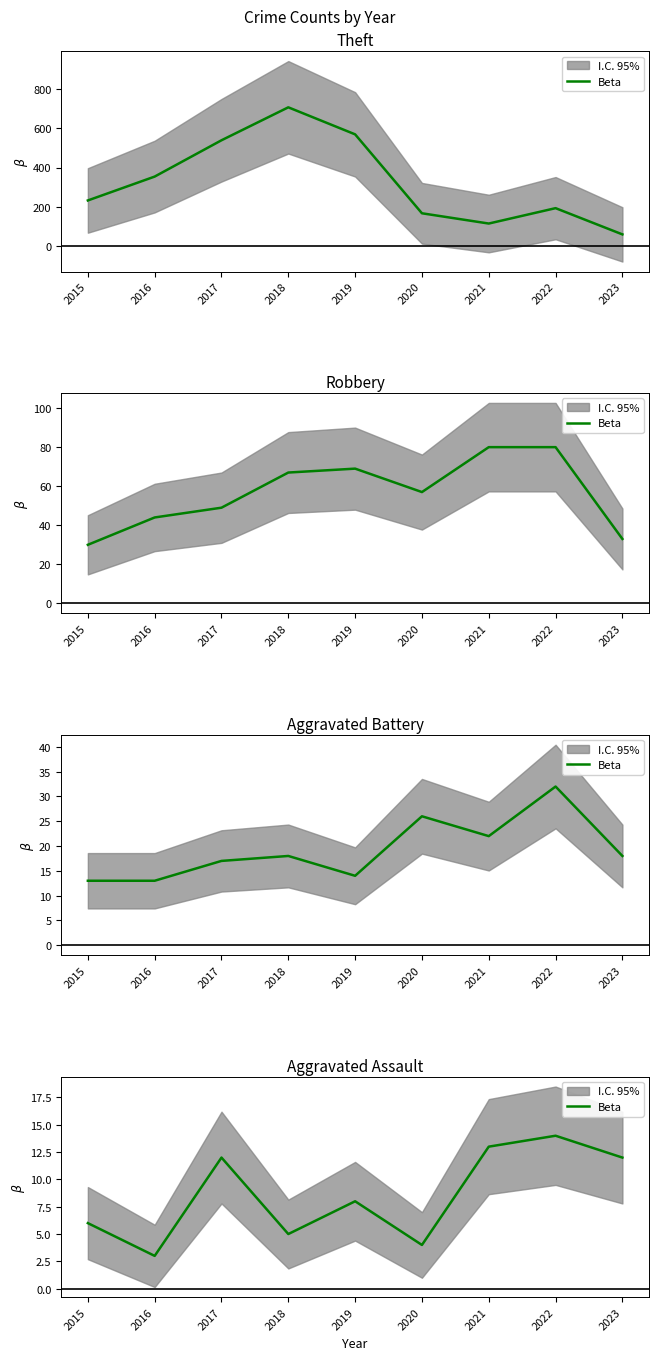

What value does the data have at 2019, to the nearest 10?

10